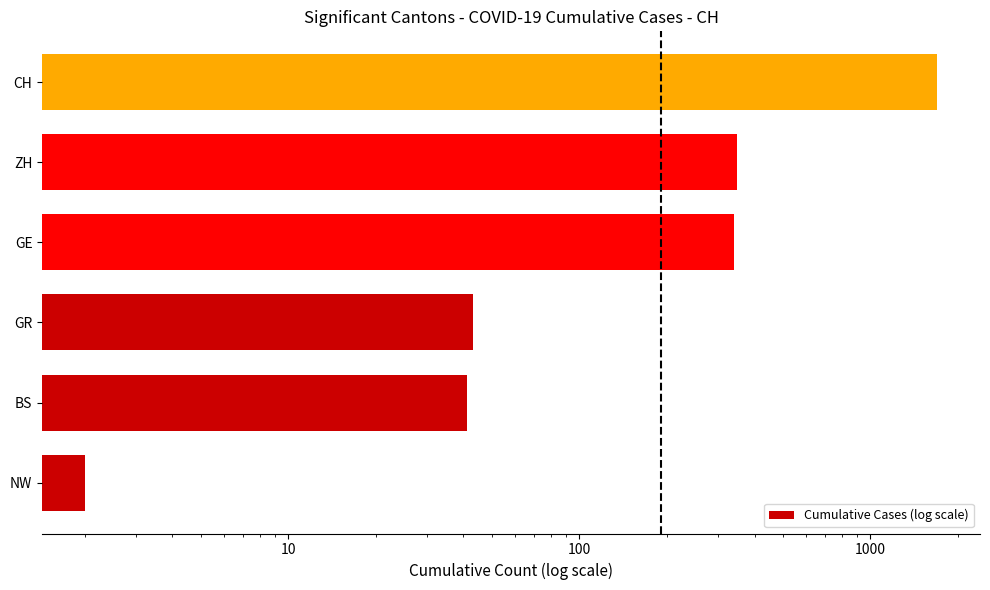

List the labels in order of value, largest first.

10000, 1000, 100, 10, 1, 0